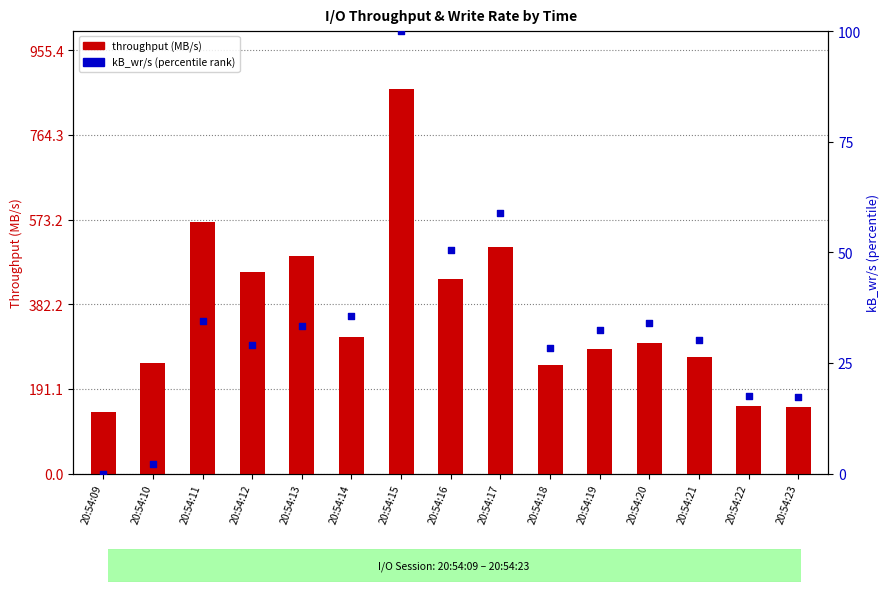

What is the total value across all series at 20:54:11?

601.7